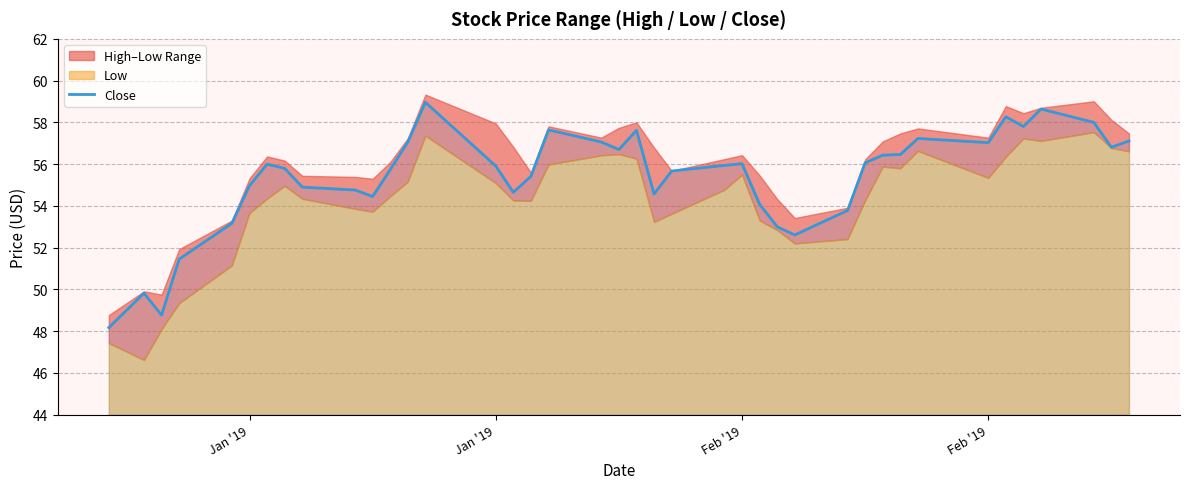

The value at 34 is 29.0. True or false?

False